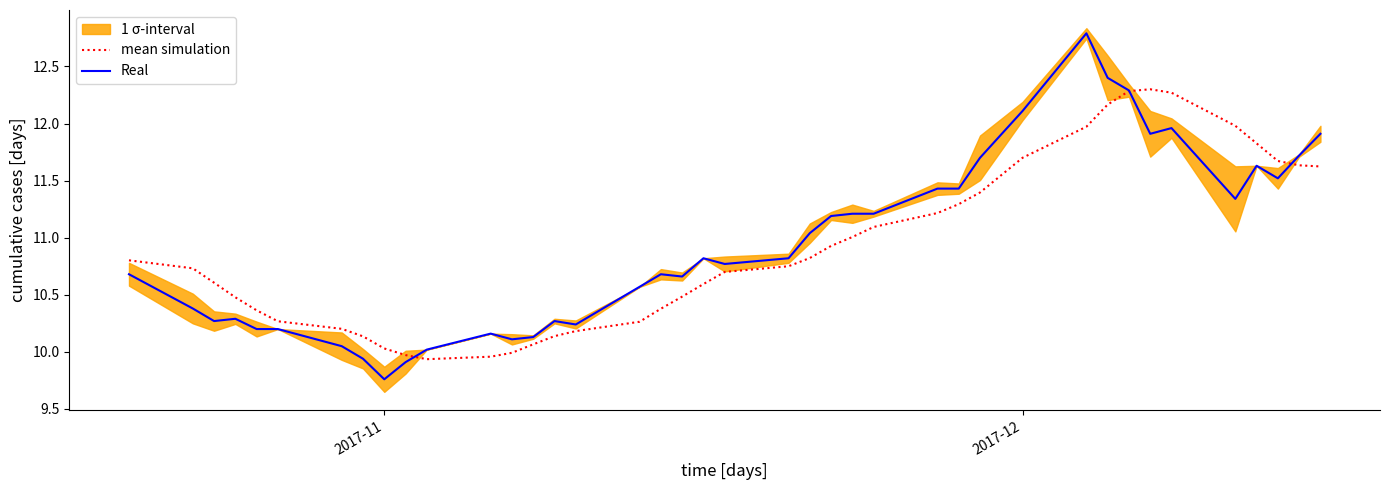

What is the highest value of the Real series?

12.8